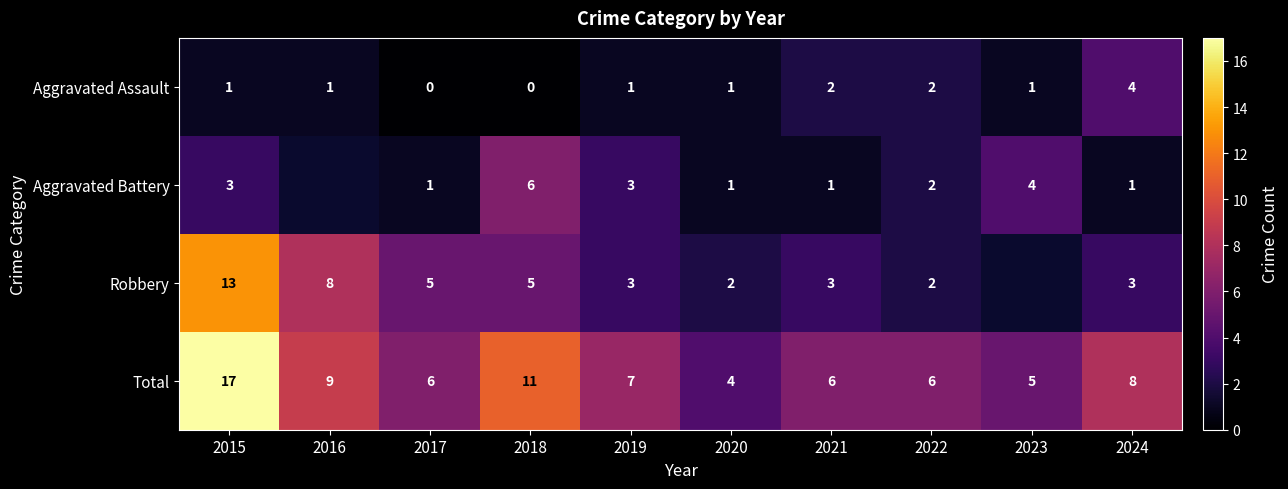

Count the Aggravated Assault values in the range 1 to 2.

7